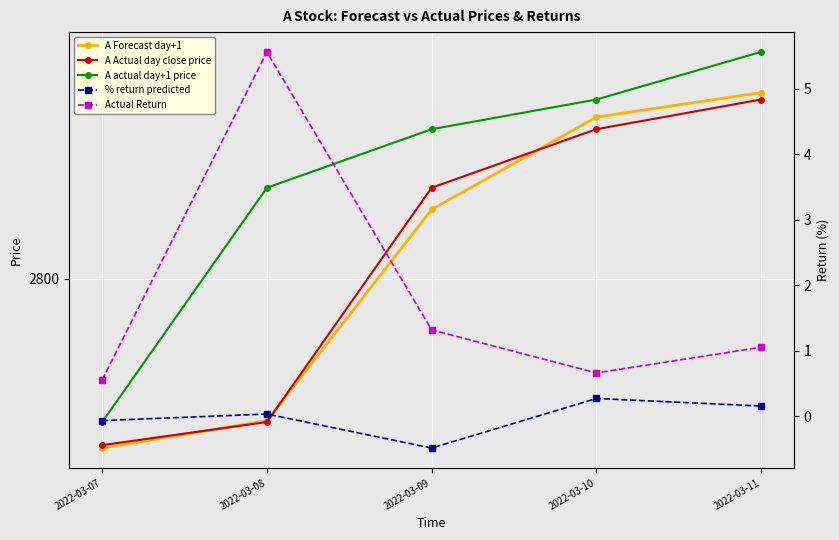

At which category does the chart reach its peak across all series?

2022-03-11